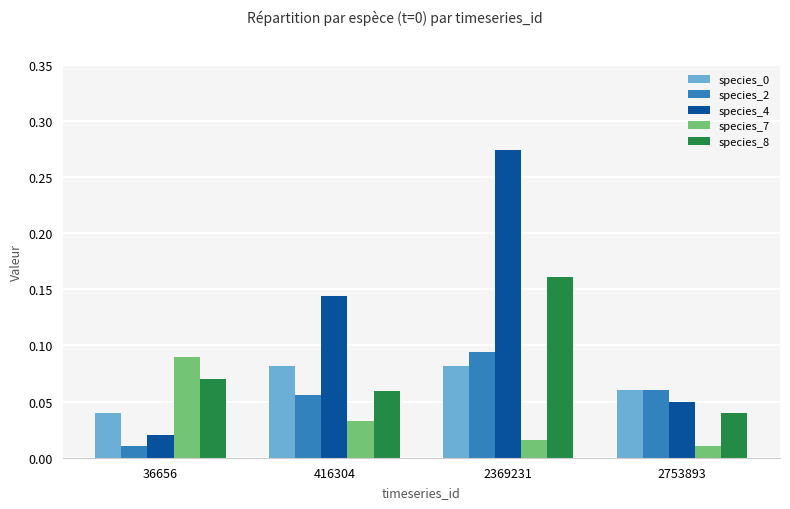

How many species_0 values are between 0 and 1?

4